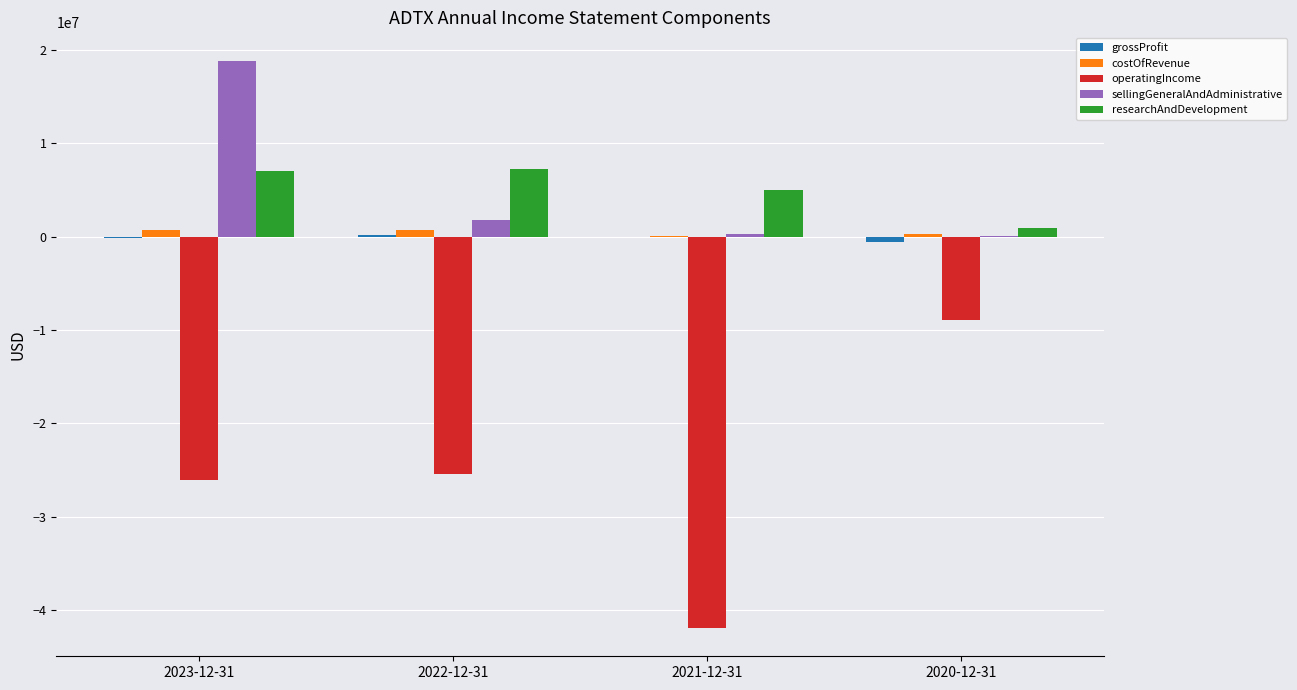

At which label does operatingIncome reach its peak?

2020-12-31